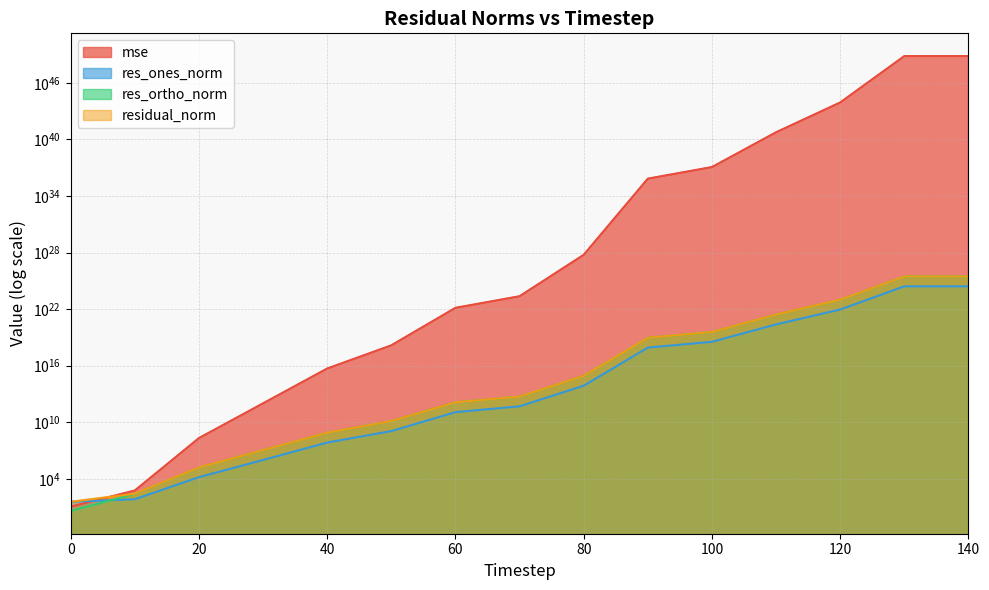

What are all the series names shown in the legend?

mse, res_ones_norm, res_ortho_norm, residual_norm